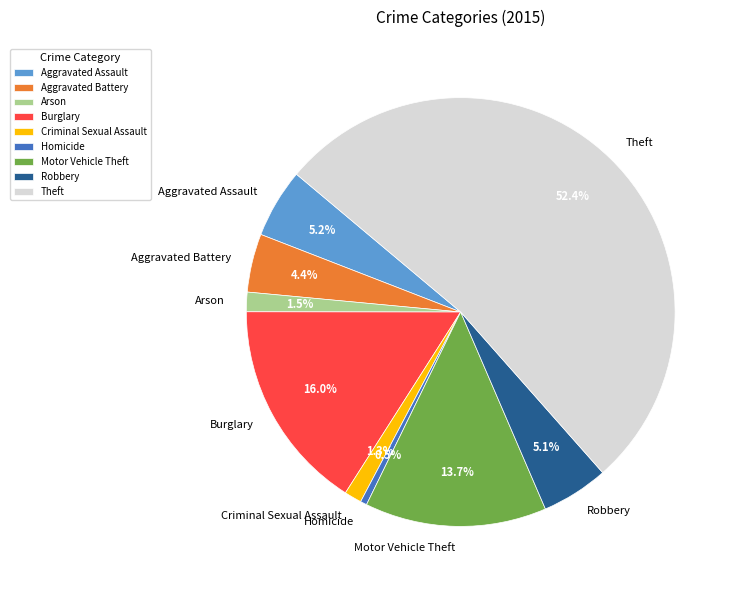

How many slices are in this pie chart?

9